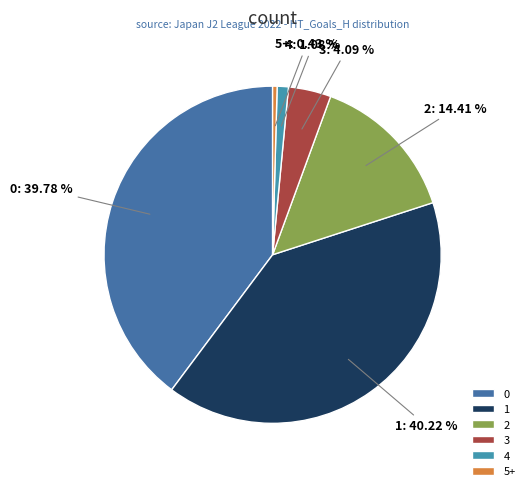

Does 0 represent more than half of the total?

No